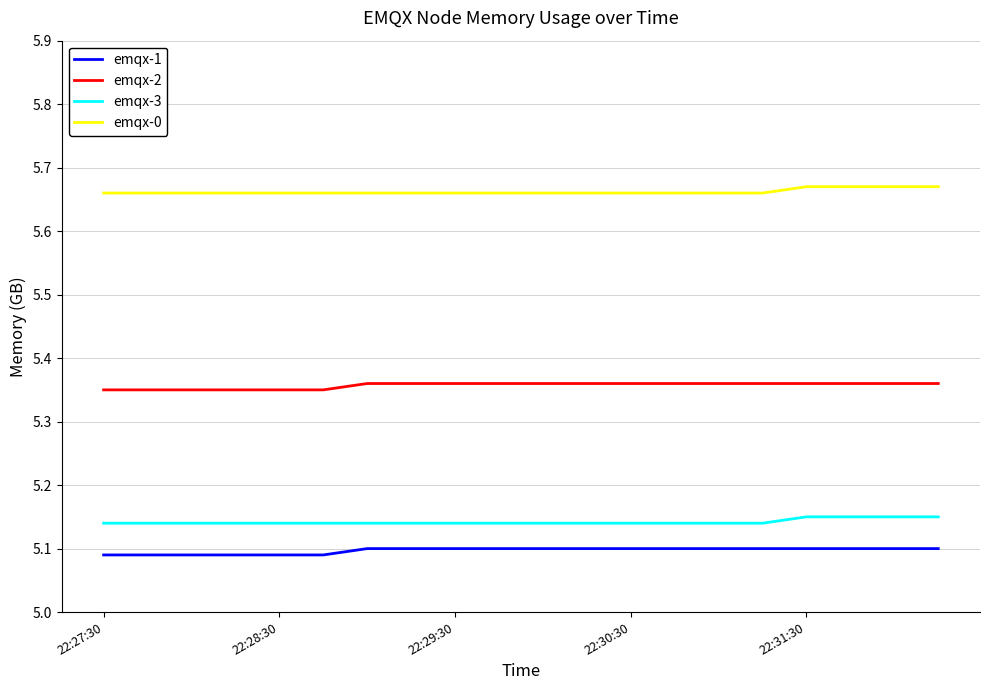

List the series in order of their peak value, lowest first.

emqx-1, emqx-3, emqx-2, emqx-0